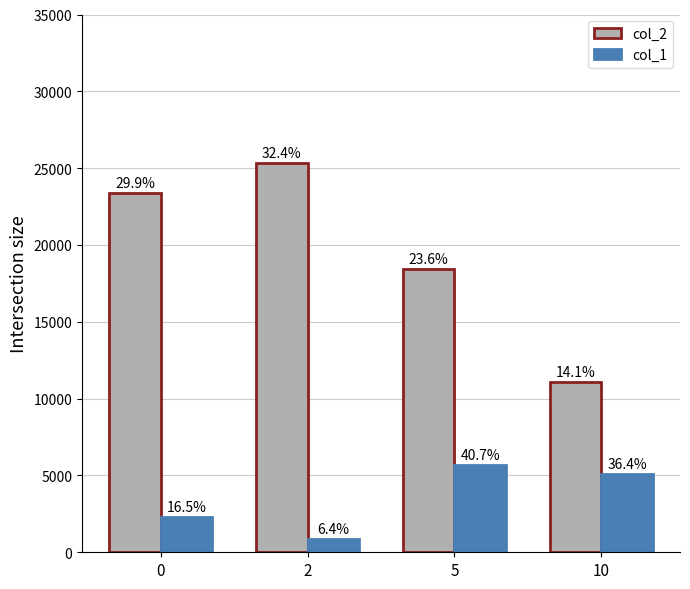

Where does the col_1 series first go above 5098?

5